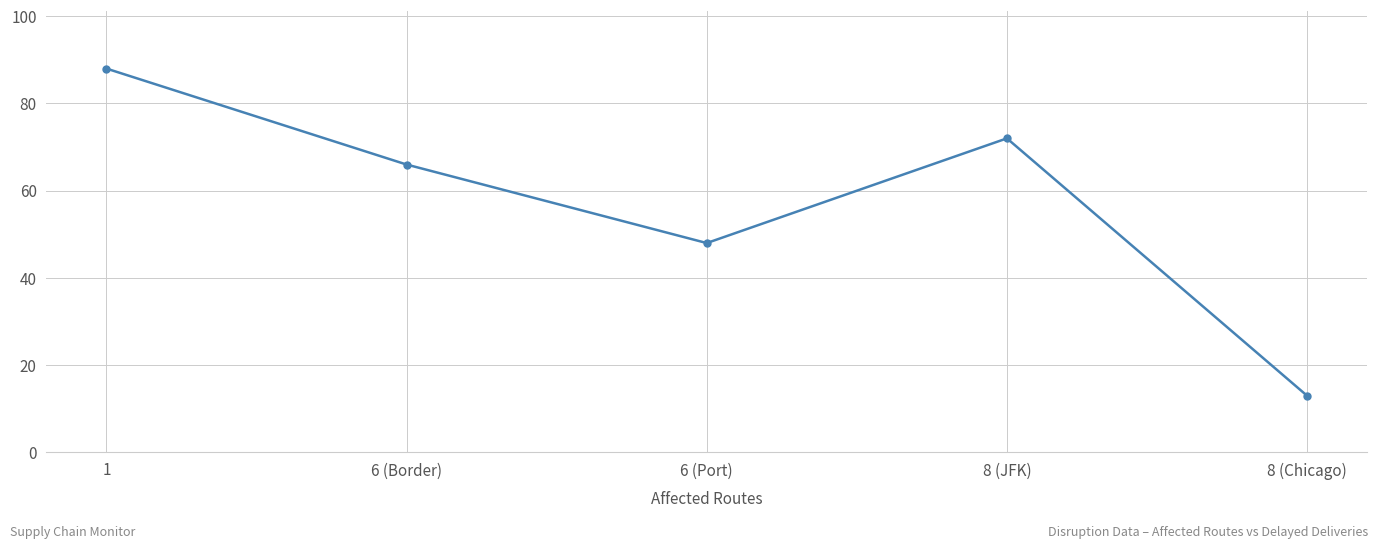

Count the number of categories in the chart.

5